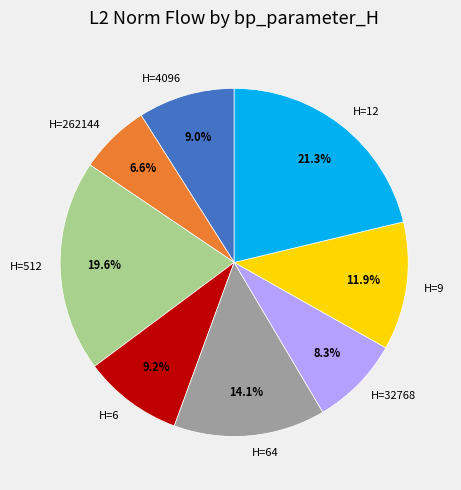

How much of the chart is everything except H=262144?

93.4%